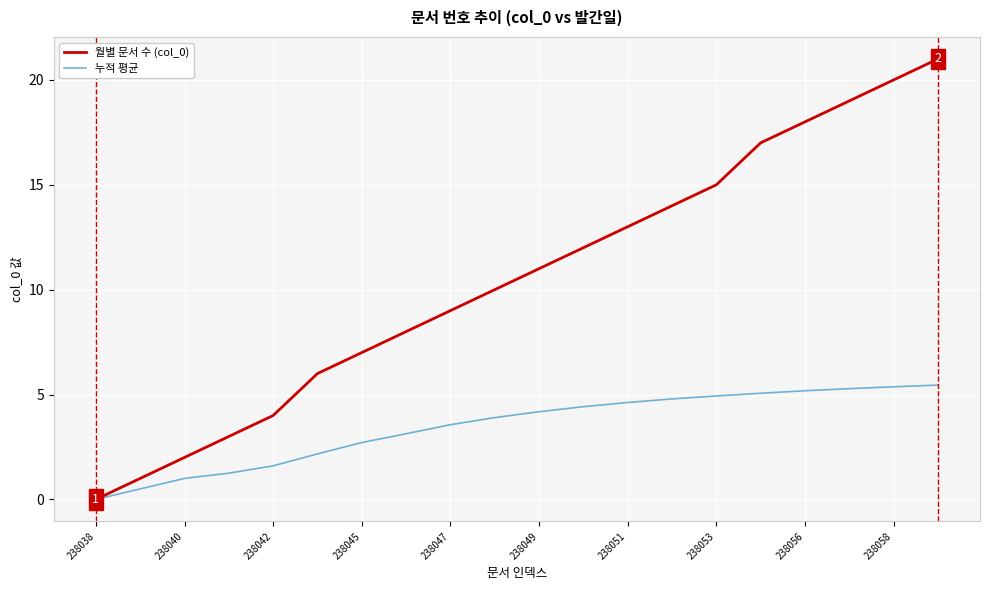

Which series has the largest total across all categories?

월별 문서 수 (col_0)